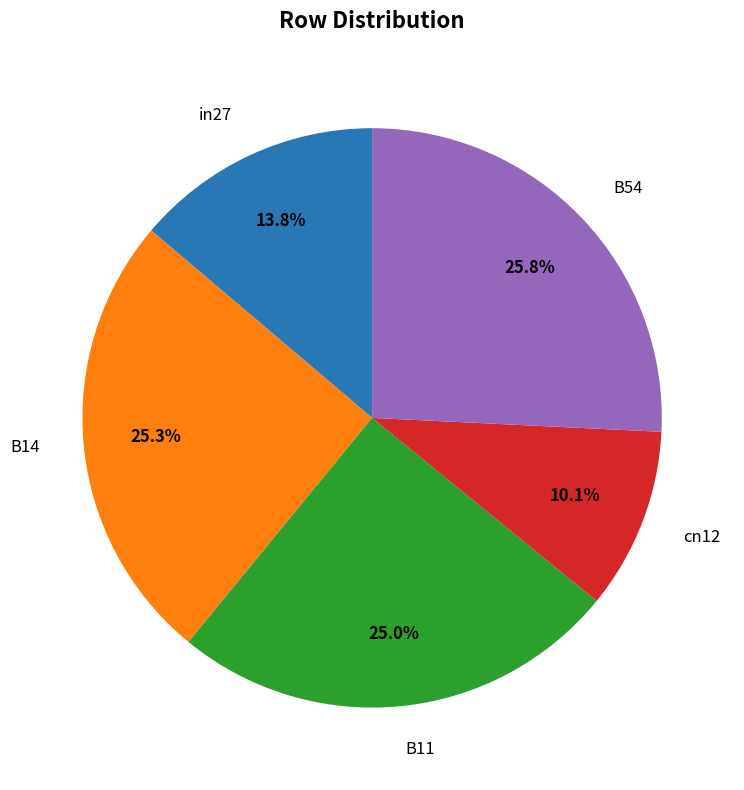

To the nearest percent, what portion does B54 represent?

26%